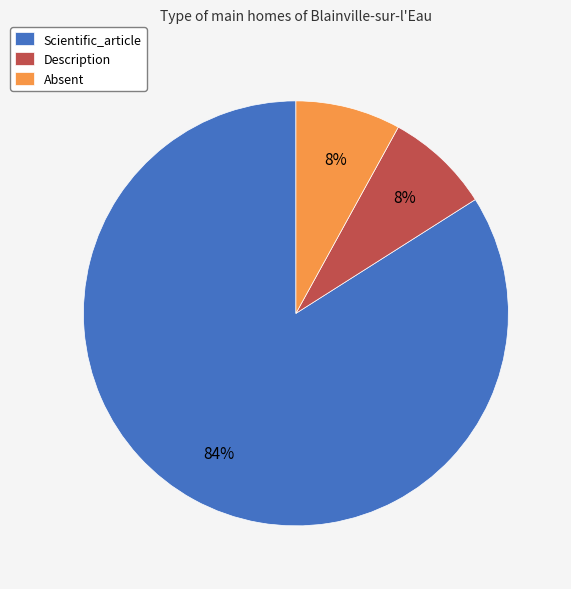

What is the largest slice in the pie chart?

Scientific_article